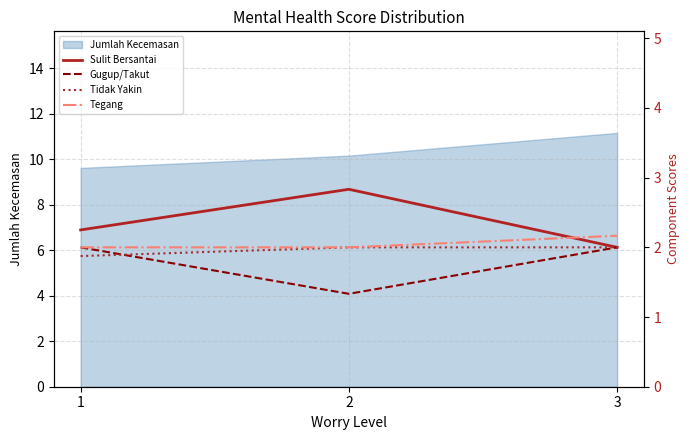

How many lines are shown in the chart?

4